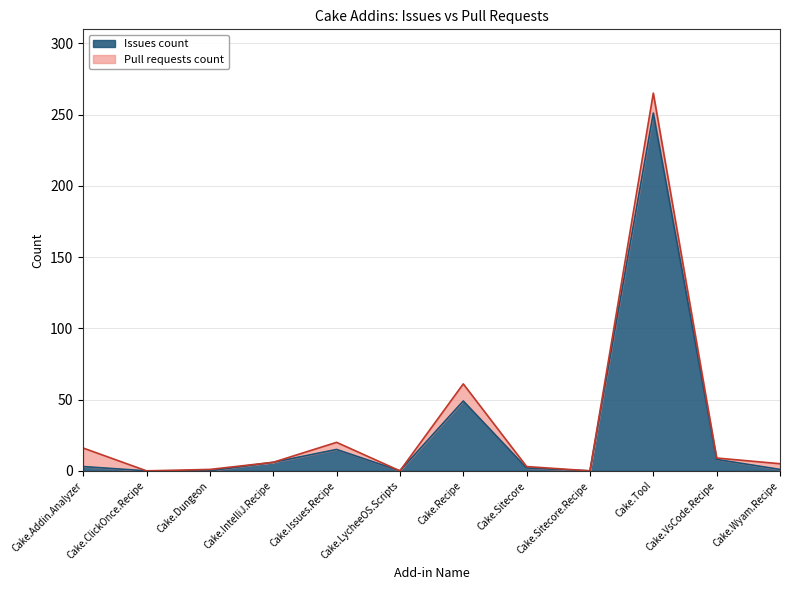

Reading left to right, list all the values displayed in this chart.

Cake.Addin.Analyzer=3	Cake.ClickOnce.Recipe=0	Cake.Dungeon=0	Cake.IntelliJ.Recipe=6	Cake.Issues.Recipe=15	Cake.LycheeOS.Scripts=0	Cake.Recipe=49	Cake.Sitecore=2	Cake.Sitecore.Recipe=0	Cake.Tool=251	Cake.VsCode.Recipe=8	Cake.Wyam.Recipe=1